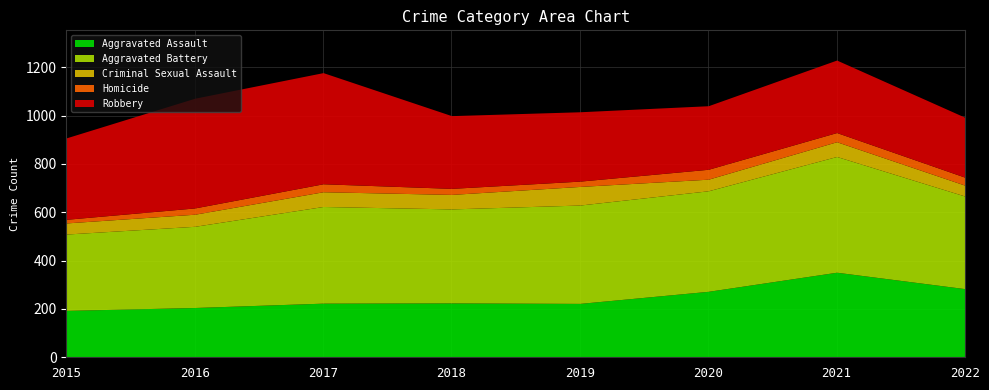

At which category is the sum across all series the highest?

2021